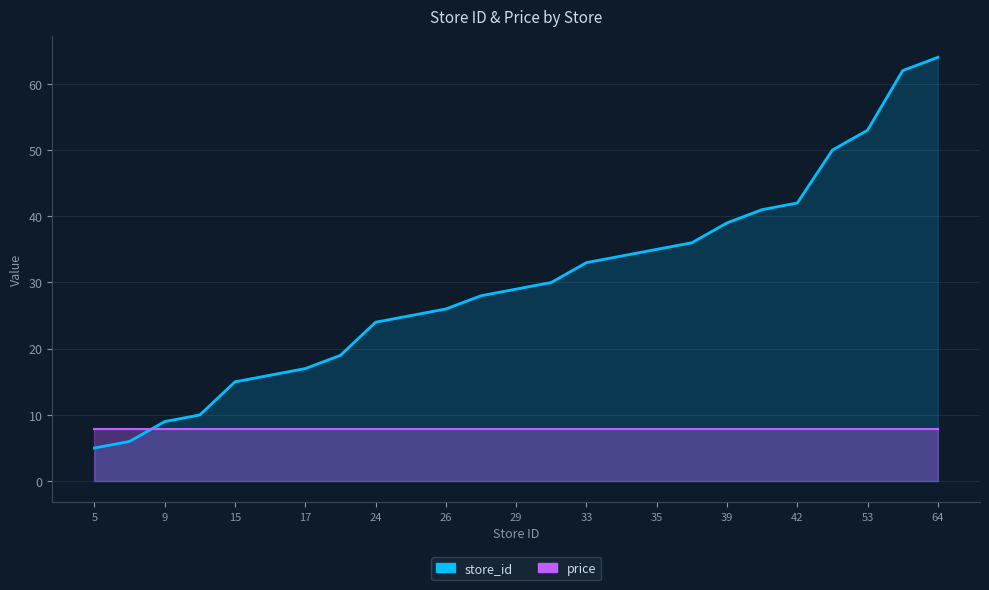

What is the difference between the maximum and minimum values?

59